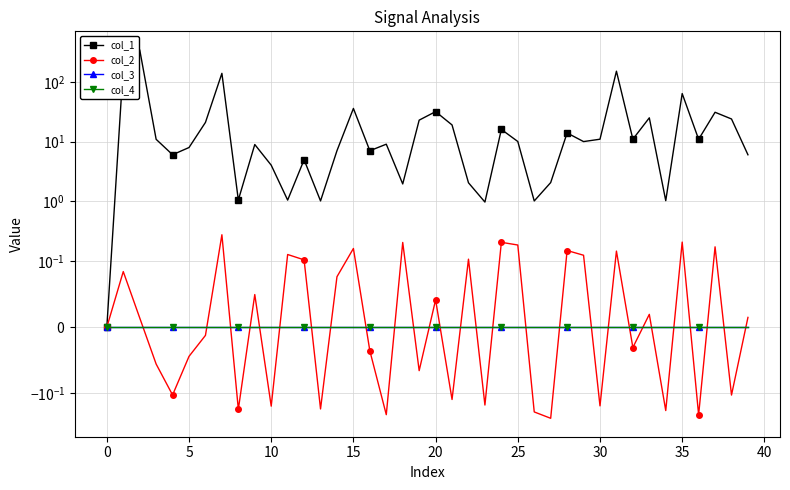

Reading left to right, list all the values displayed in this chart.

col_1: 0.0	182.7	346.1	10.9	6.0	8.0	21.0	139.3	1.0	8.9	4.0	1.0	5.0	1.0	7.0	35.9	7.0	9.0	1.9	22.9	31.8	19.0	2.0	1.0	16.0	10.0	1.0	2.1	14.0	10.0	11.0	151.4	11.0	25.0	1.0	63.8	10.9	31.0	23.9	6.0
col_2: 0.0	0.1	0.0	-0.1	-0.1	-0.0	-0.0	0.3	-0.2	0.0	-0.2	0.1	0.1	-0.2	0.1	0.2	-0.0	-0.2	0.2	-0.1	0.0	-0.1	0.1	-0.2	0.2	0.2	-0.2	-0.3	0.1	0.1	-0.2	0.1	-0.0	0.0	-0.2	0.2	-0.2	0.2	-0.1	0.0
col_3: 0.0	0.0	0.0	0.0	0.0	0.0	0.0	0.0	0.0	0.0	0.0	0.0	0.0	0.0	0.0	0.0	0.0	0.0	0.0	0.0	0.0	0.0	0.0	0.0	0.0	0.0	0.0	0.0	0.0	0.0	0.0	0.0	0.0	0.0	0.0	0.0	0.0	0.0	0.0	0.0
col_4: 0.0	0.0	0.0	0.0	0.0	0.0	0.0	0.0	0.0	0.0	0.0	0.0	0.0	0.0	0.0	0.0	0.0	0.0	0.0	0.0	0.0	0.0	0.0	0.0	0.0	0.0	0.0	0.0	0.0	0.0	0.0	0.0	0.0	0.0	0.0	0.0	0.0	0.0	0.0	0.0